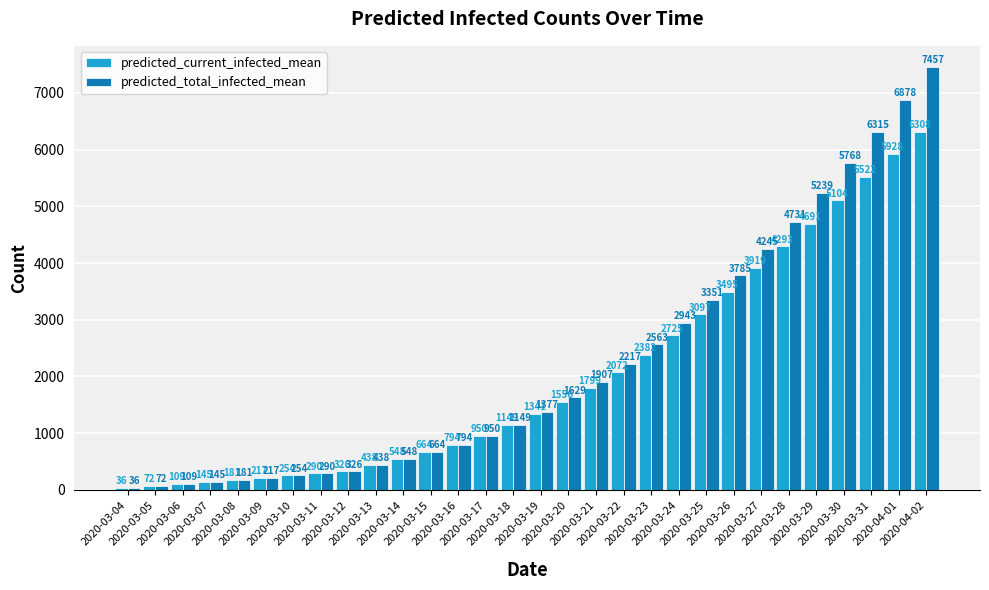

The predicted_current_infected_mean series shows 2959 at 2020-03-28. True or false?

False